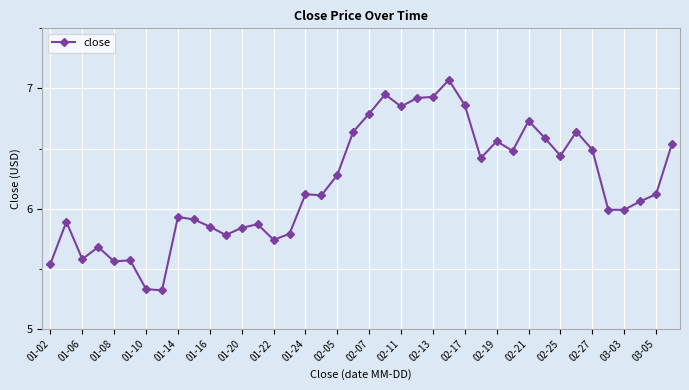

What is the sum of all values?

247.8